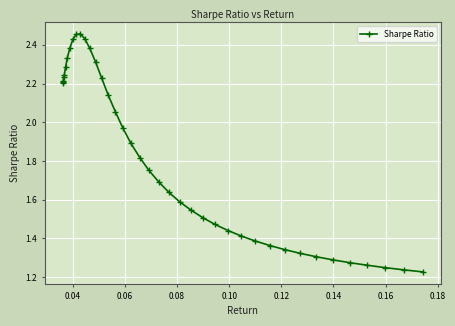

What is the minimum value shown in the chart?

1.2